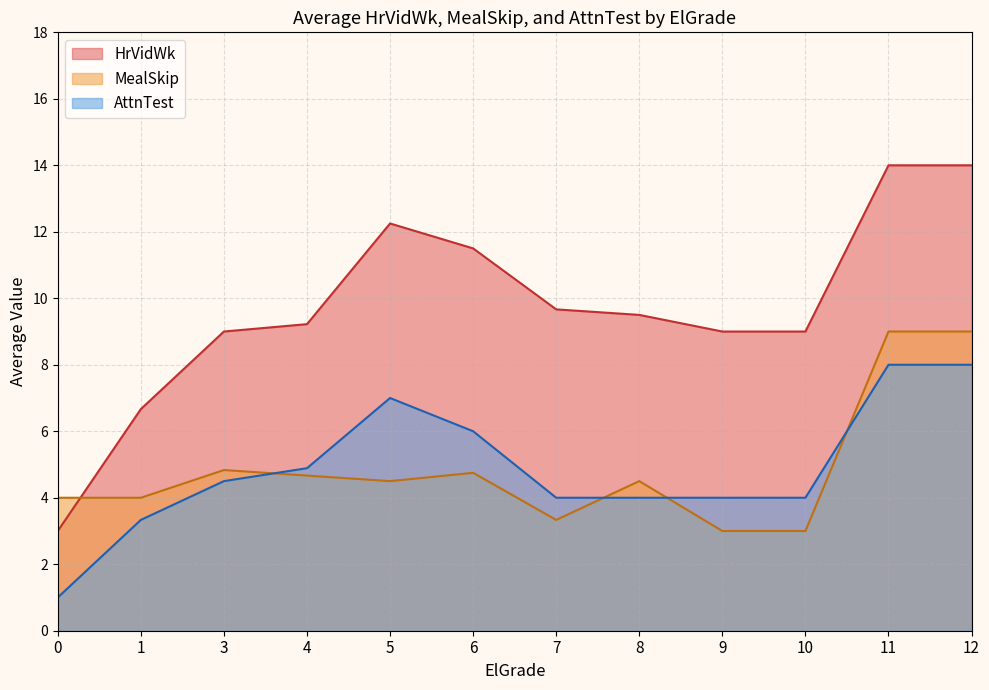

Does the chart display data point markers on the line(s)?

No